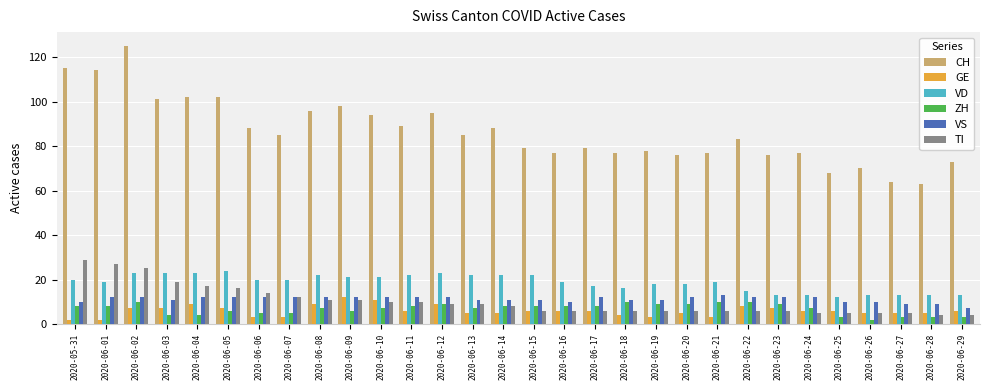

What is the total value across all series at 2020-06-22?

134